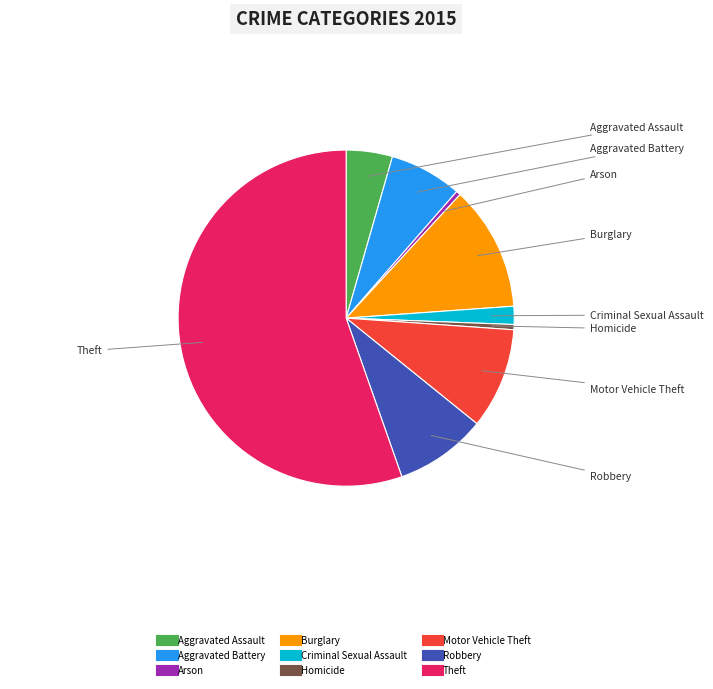

How many segments does this pie chart have?

9